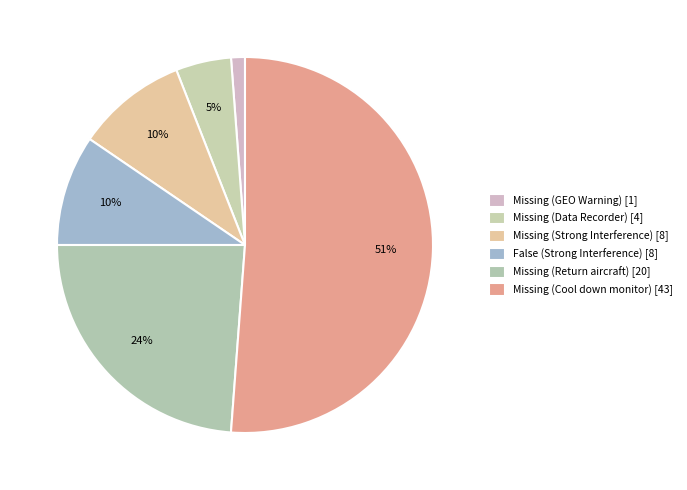

Is the sum of Missing (Data Recorder) and Missing (Strong Interference) greater than half?

No